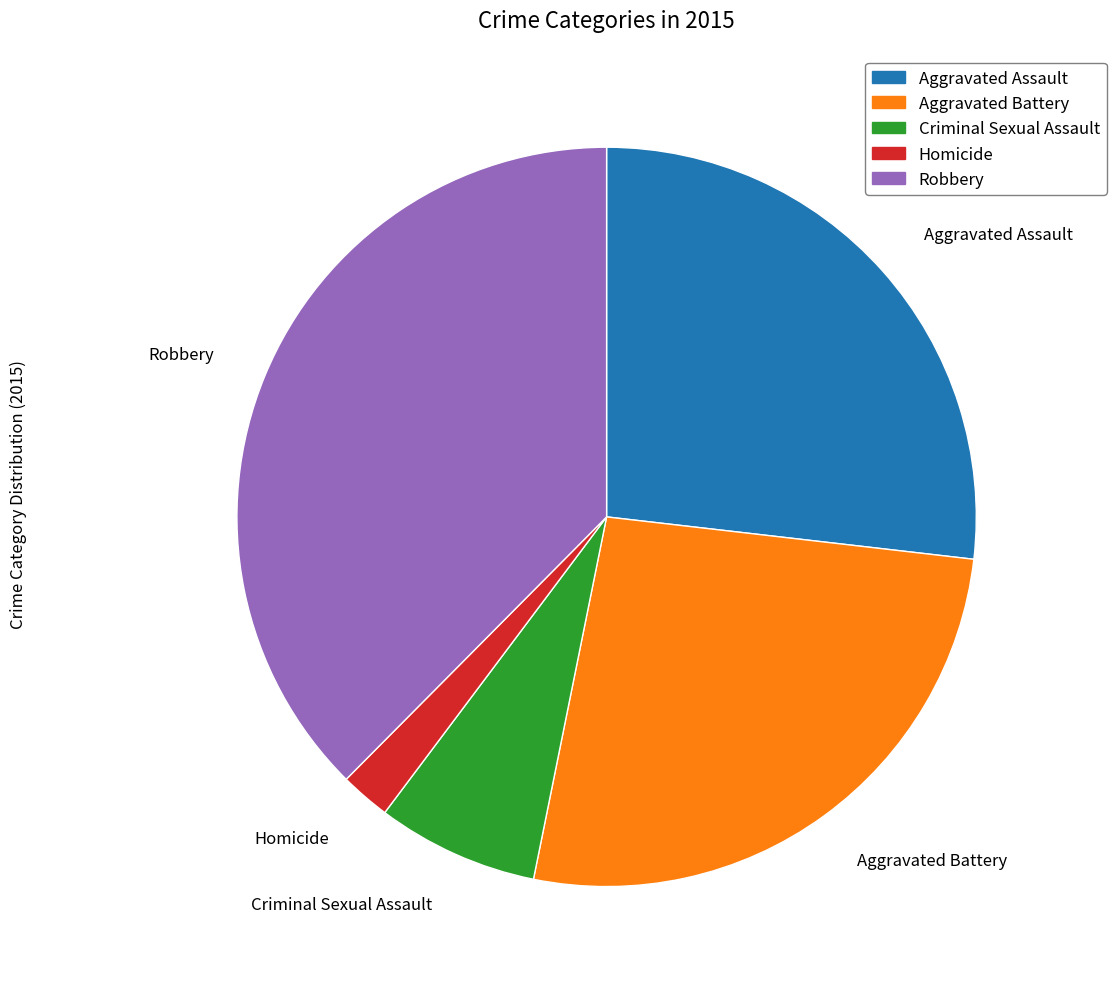

Which has a higher value, Criminal Sexual Assault or Robbery?

Robbery